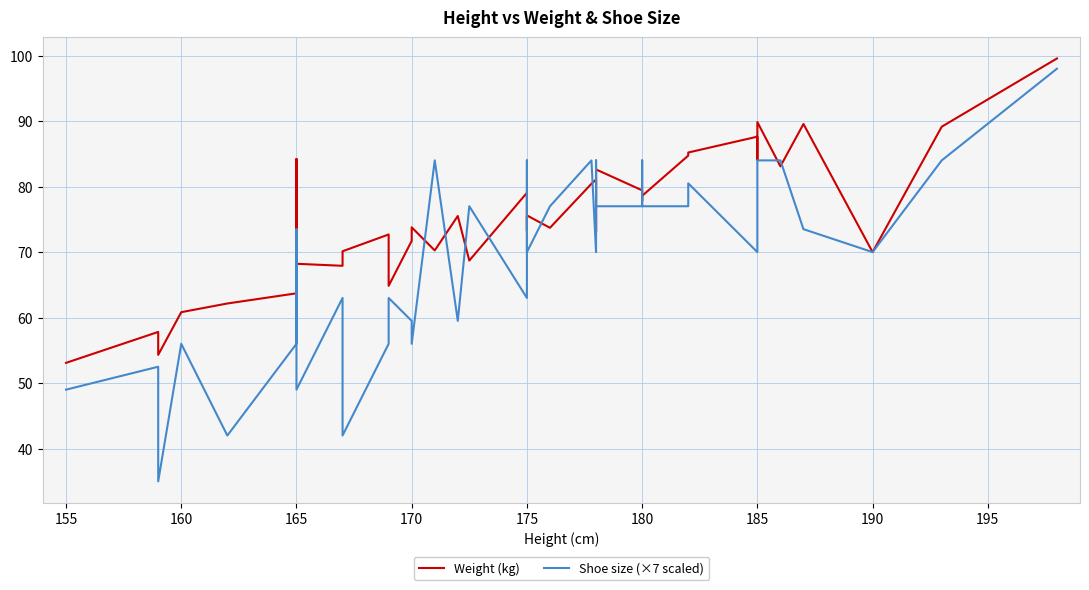

What is the sum of all Shoe size (×7 scaled) values?

2775.5